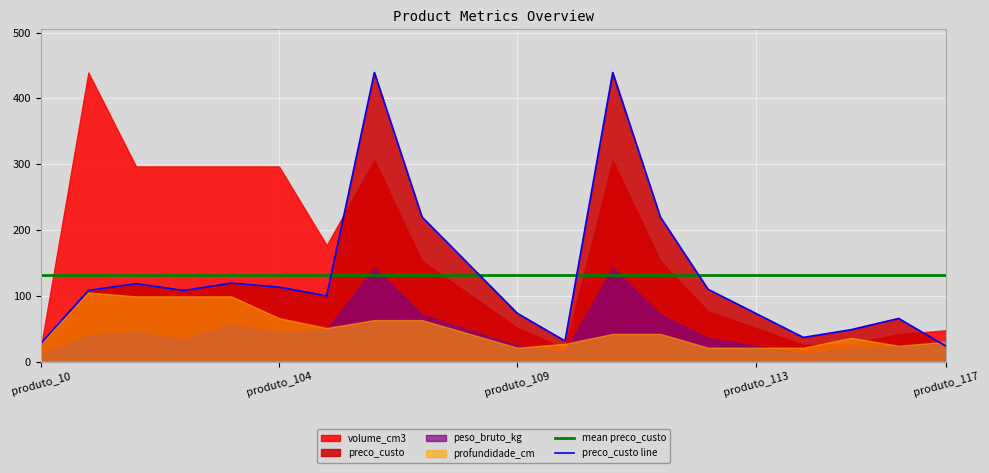

What is the sum of all preco_custo line values?

2618.6